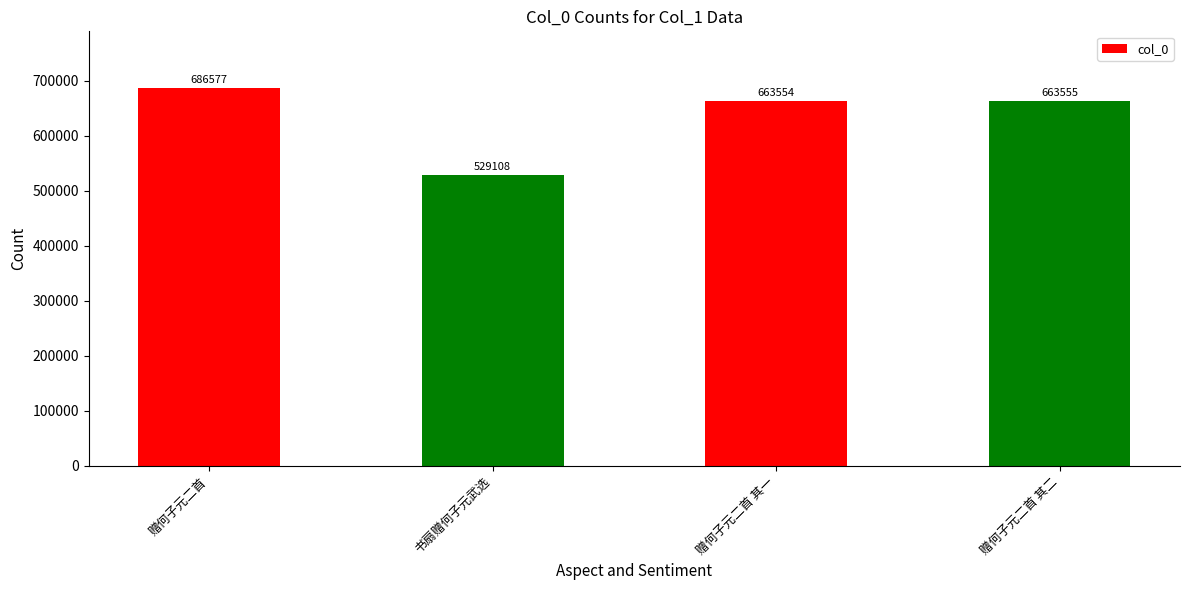

What is the approximate value at 赠何子元二首 其一?

663554